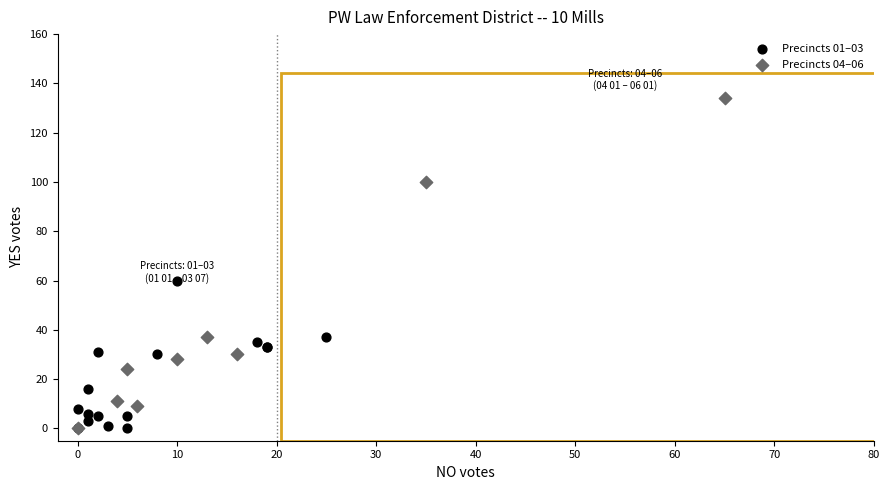

Which series has the largest Y range (max minus min)?

Precincts 04–06